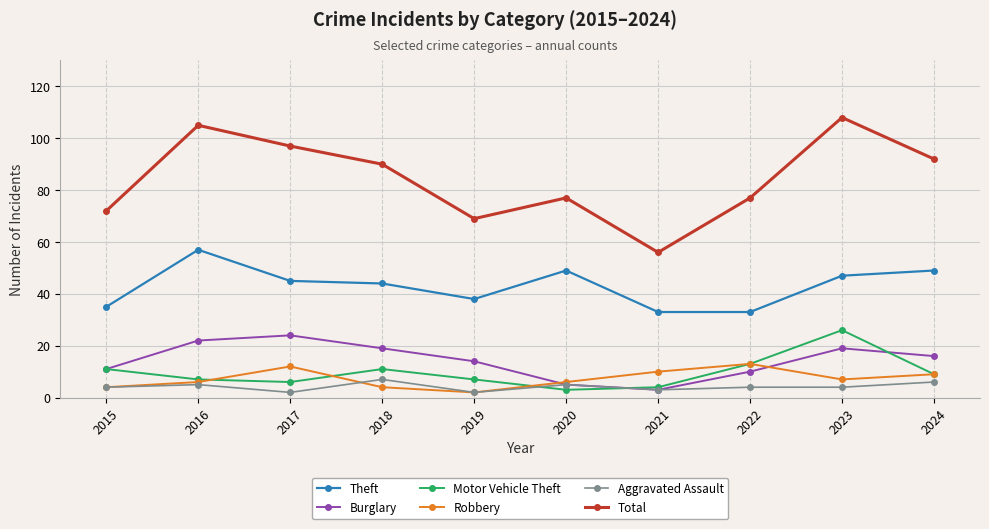

True or false: Aggravated Assault has a value of 4 at 2022.

True